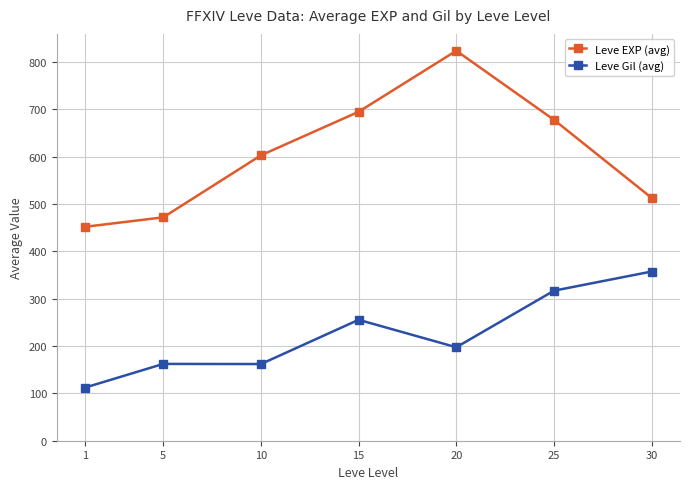

What is the difference between the maximum and second lowest values in the Leve Gil (avg) series?

195.5